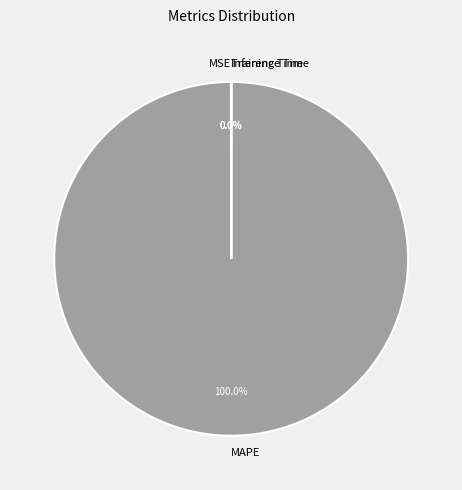

Is there any slice that represents more than half of the pie?

Yes